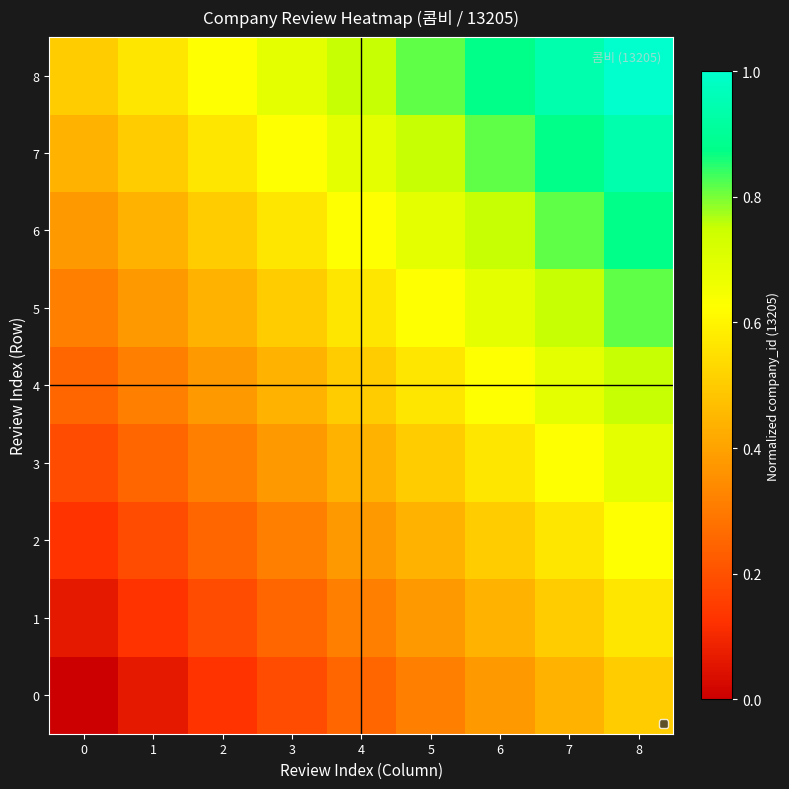

Reading left to right, what are all the values shown in this chart?

0: 0=0.0	1=0.1	2=0.1	3=0.2	4=0.2	5=0.3	6=0.4	7=0.4	8=0.5
1: 0=0.1	1=0.1	2=0.2	3=0.2	4=0.3	5=0.4	6=0.4	7=0.5	8=0.6
2: 0=0.1	1=0.2	2=0.2	3=0.3	4=0.4	5=0.4	6=0.5	7=0.6	8=0.6
3: 0=0.2	1=0.2	2=0.3	3=0.4	4=0.4	5=0.5	6=0.6	7=0.6	8=0.7
4: 0=0.2	1=0.3	2=0.4	3=0.4	4=0.5	5=0.6	6=0.6	7=0.7	8=0.8
5: 0=0.3	1=0.4	2=0.4	3=0.5	4=0.6	5=0.6	6=0.7	7=0.8	8=0.8
6: 0=0.4	1=0.4	2=0.5	3=0.6	4=0.6	5=0.7	6=0.8	7=0.8	8=0.9
7: 0=0.4	1=0.5	2=0.6	3=0.6	4=0.7	5=0.8	6=0.8	7=0.9	8=0.9
8: 0=0.5	1=0.6	2=0.6	3=0.7	4=0.8	5=0.8	6=0.9	7=0.9	8=1.0